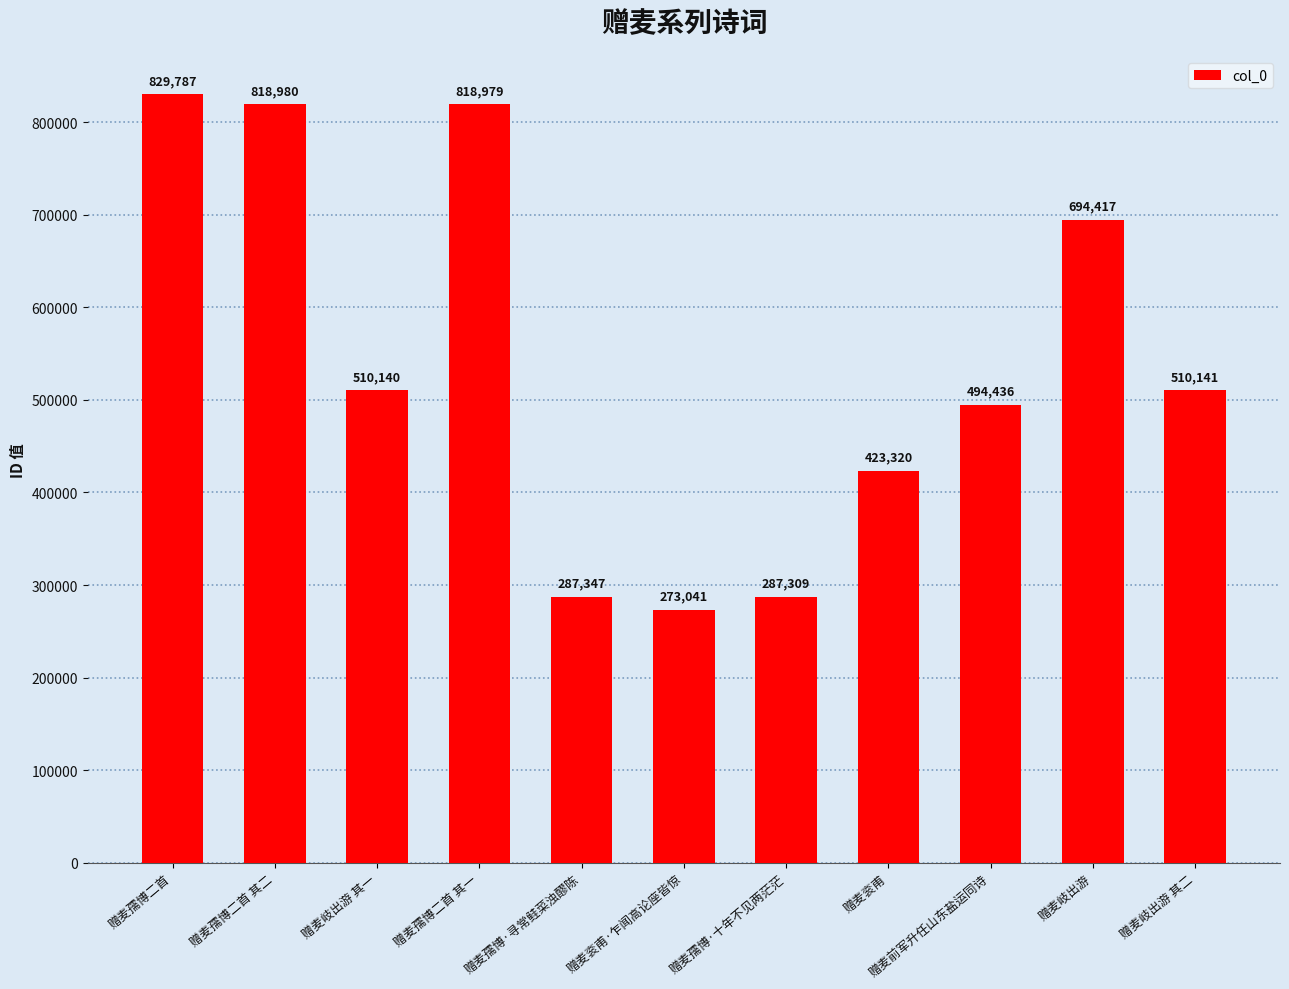

What is the minimum value shown in the chart?

273041